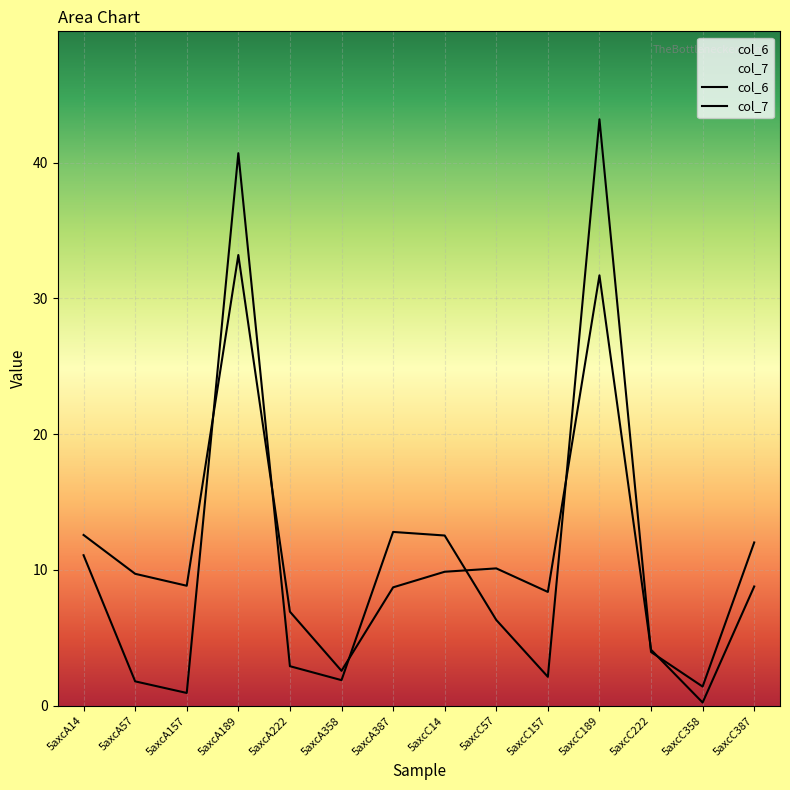

In col_6, how many points are higher than both neighbors (excluding endpoints)?

3